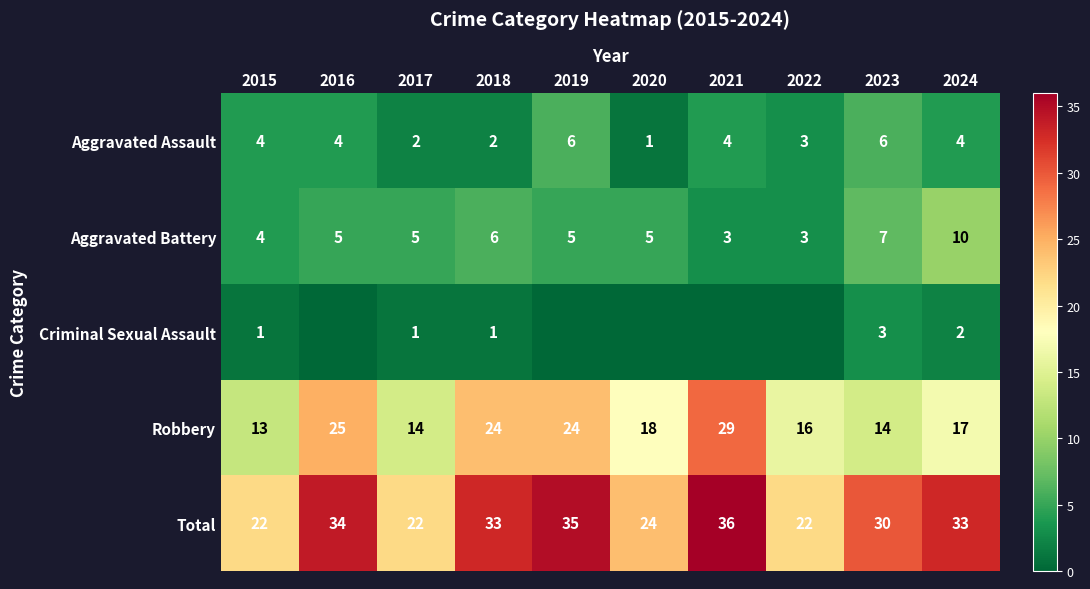

Count the number of categories in the chart.

10